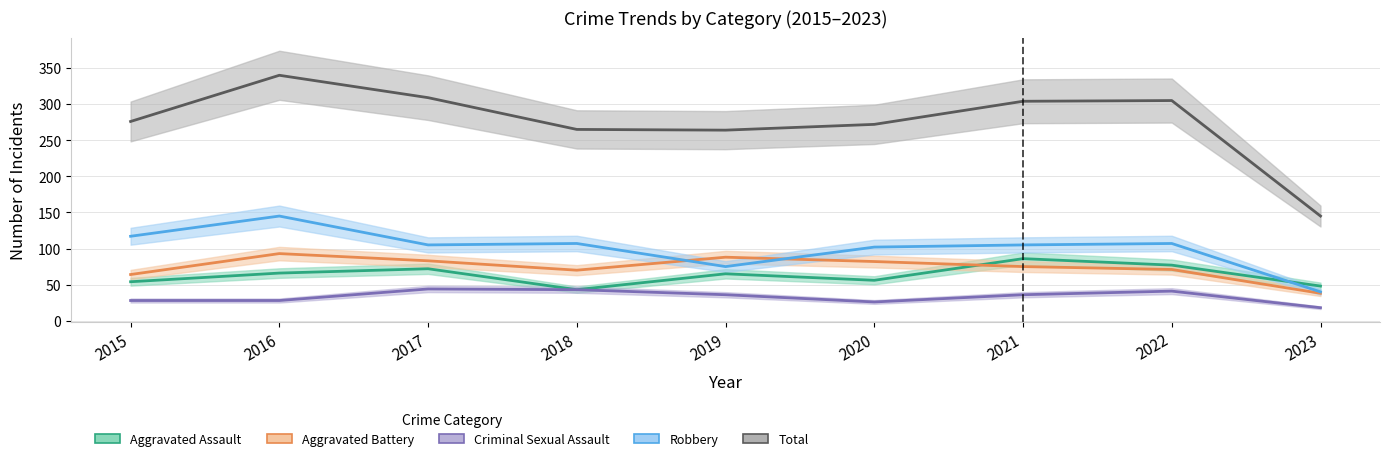

Is it true that Robbery equals 40 at 2023?

True